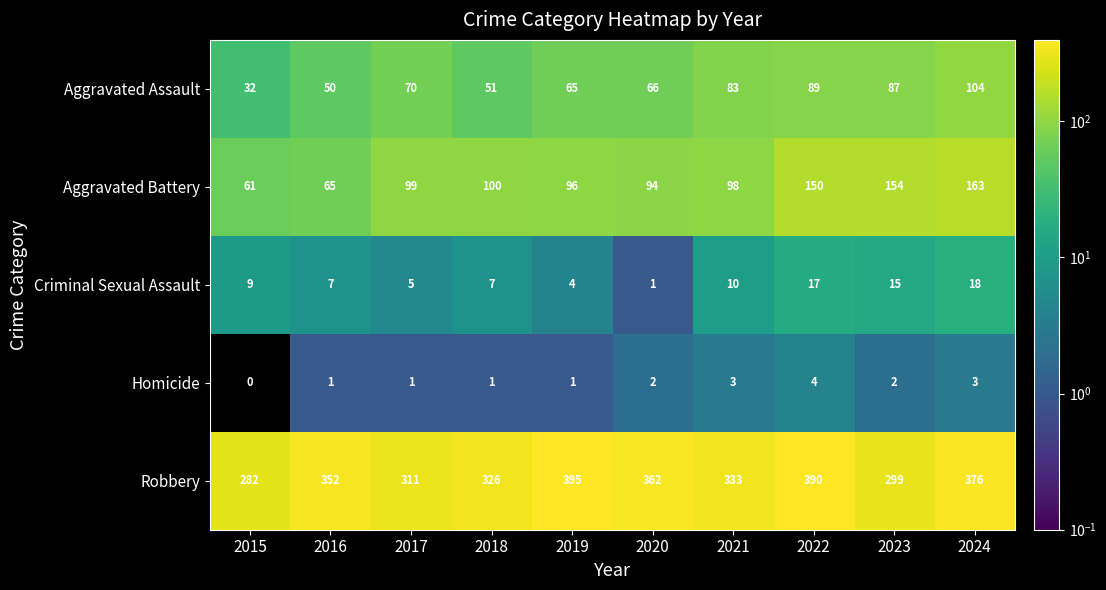

Rank the series at 2018 from lowest to highest value.

Homicide, Criminal Sexual Assault, Aggravated Assault, Aggravated Battery, Robbery